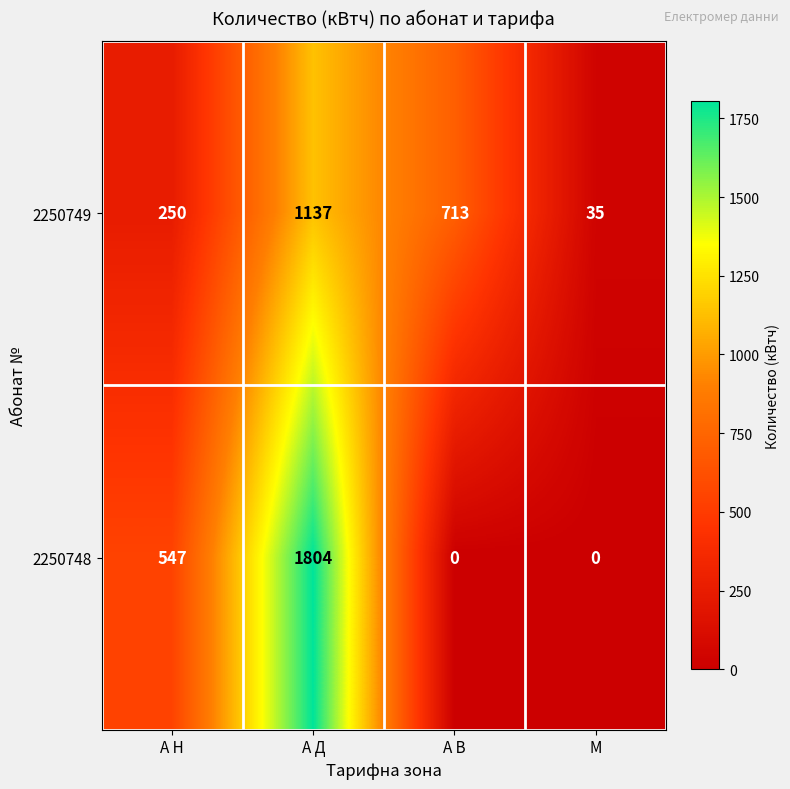

At which category is the sum across all series the highest?

А Д